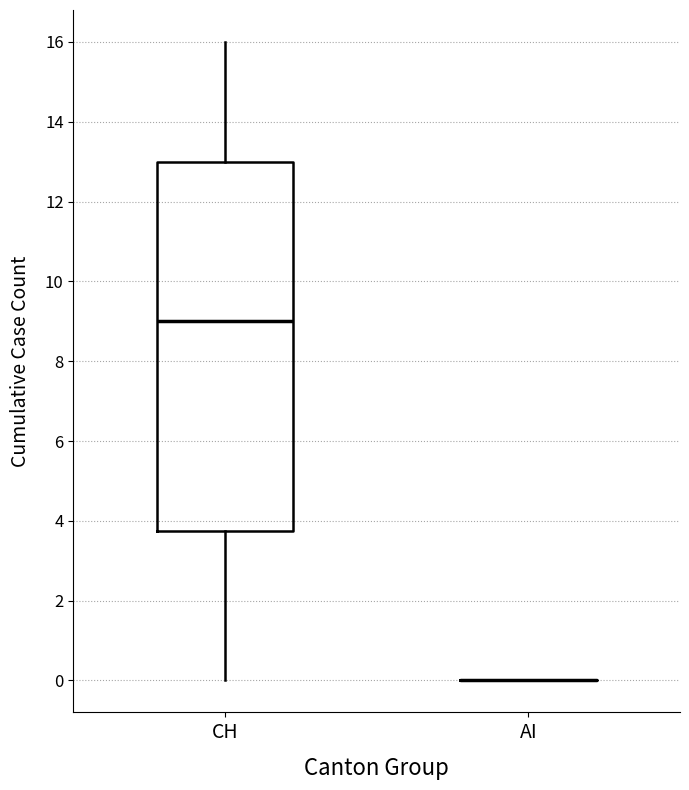

Reading left to right, transcribe this box plot: for each box, give where its median line is, the range the box spans, and where its two whiskers end, as read against the y-axis. The values are not printed on the chart, so give them approximately, as read against the axis.

CH: median 9.0, box 3.8 to 13.0, whiskers 0.0 to 16.0
AI: box collapsed to a line at 0.0, whiskers 0.0 to 0.0